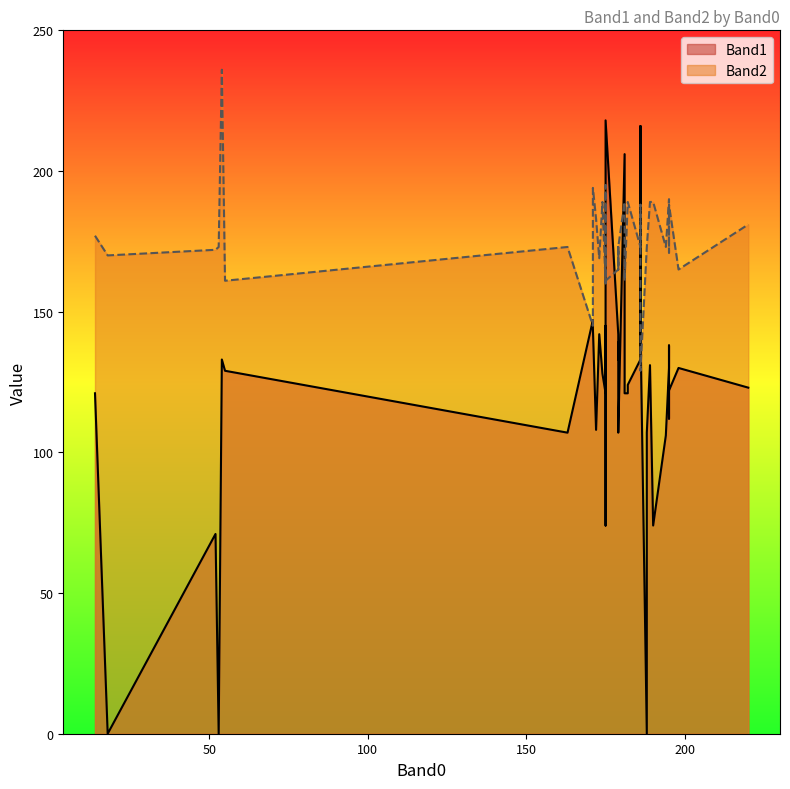

What value does the Band1 series have at 14, to the nearest 50?

100